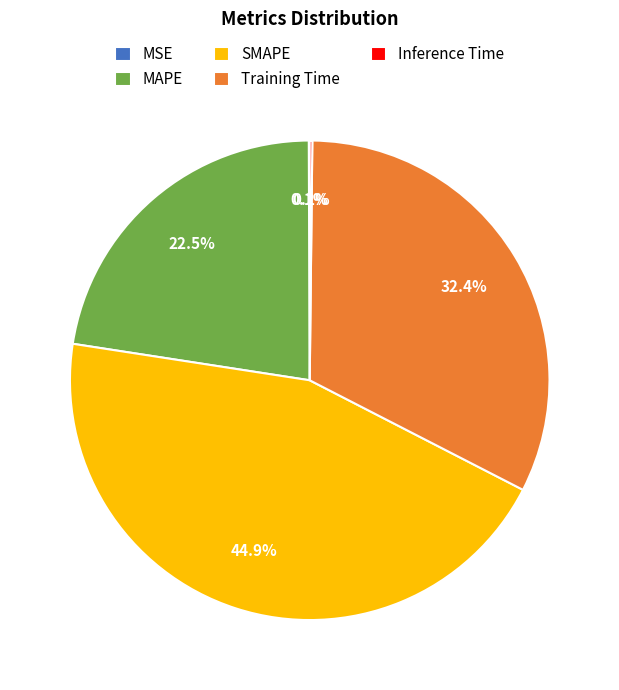

Between MAPE and Training Time, which is larger?

Training Time